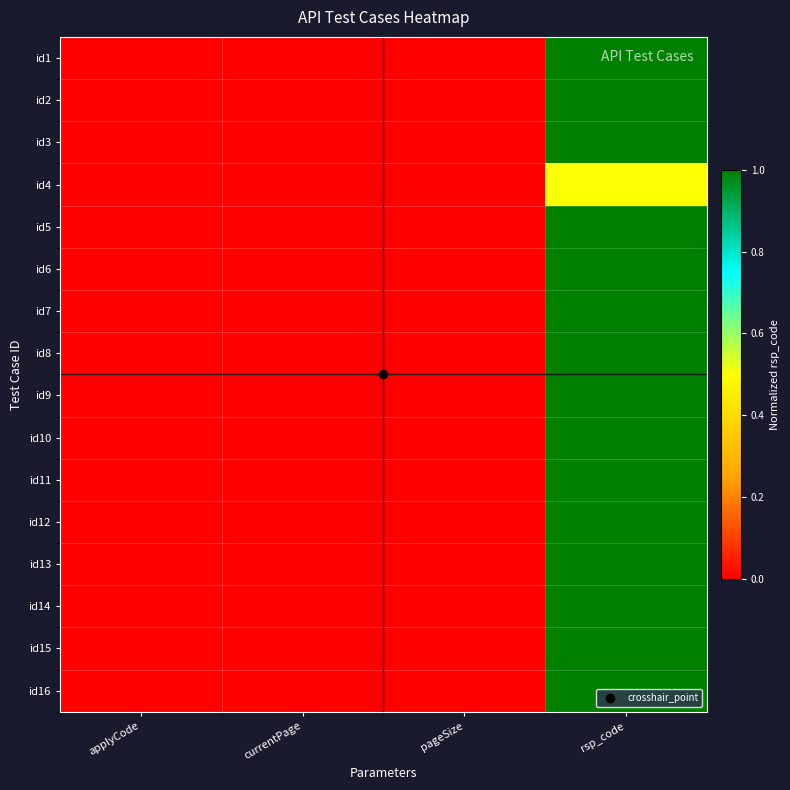

Reading left to right, extract all data points from this chart.

id1: applyCode=0.0	currentPage=0.0	pageSize=0.0	rsp_code=1.0
id2: applyCode=0.0	currentPage=0.0	pageSize=0.0	rsp_code=1.0
id3: applyCode=0.0	currentPage=0.0	pageSize=0.0	rsp_code=1.0
id4: applyCode=0.0	currentPage=0.0	pageSize=0.0	rsp_code=0.5
id5: applyCode=0.0	currentPage=0.0	pageSize=0.0	rsp_code=1.0
id6: applyCode=0.0	currentPage=0.0	pageSize=0.0	rsp_code=1.0
id7: applyCode=0.0	currentPage=0.0	pageSize=0.0	rsp_code=1.0
id8: applyCode=0.0	currentPage=0.0	pageSize=0.0	rsp_code=1.0
id9: applyCode=0.0	currentPage=0.0	pageSize=0.0	rsp_code=1.0
id10: applyCode=0.0	currentPage=0.0	pageSize=0.0	rsp_code=1.0
id11: applyCode=0.0	currentPage=0.0	pageSize=0.0	rsp_code=1.0
id12: applyCode=0.0	currentPage=0.0	pageSize=0.0	rsp_code=1.0
id13: applyCode=0.0	currentPage=0.0	pageSize=0.0	rsp_code=1.0
id14: applyCode=0.0	currentPage=0.0	pageSize=0.0	rsp_code=1.0
id15: applyCode=0.0	currentPage=0.0	pageSize=0.0	rsp_code=1.0
id16: applyCode=0.0	currentPage=0.0	pageSize=0.0	rsp_code=1.0